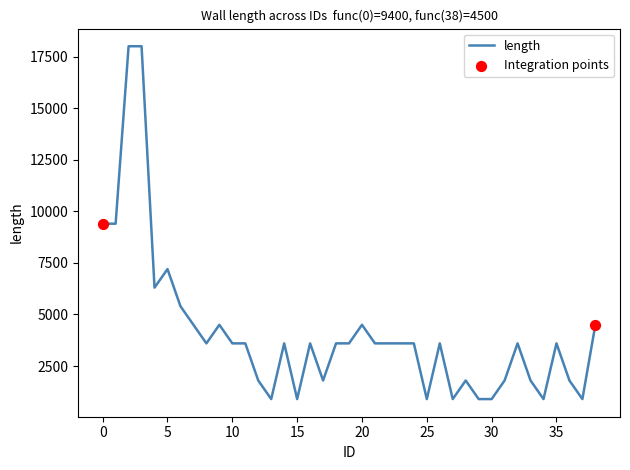

What is the difference between the maximum and minimum values?

17100